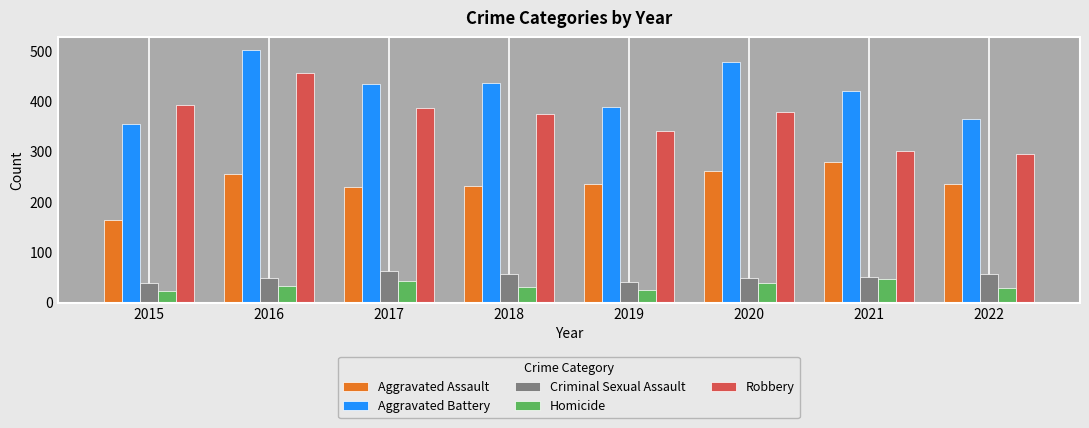

Is it true that Robbery equals 393 at 2015?

True